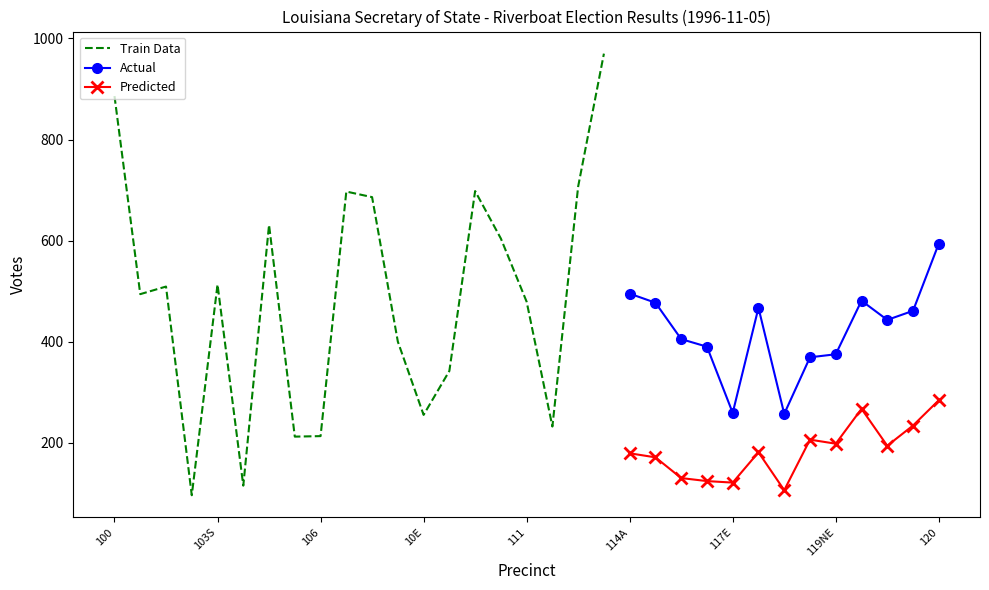

True or false: YES has a value of 1503 at 100.

False